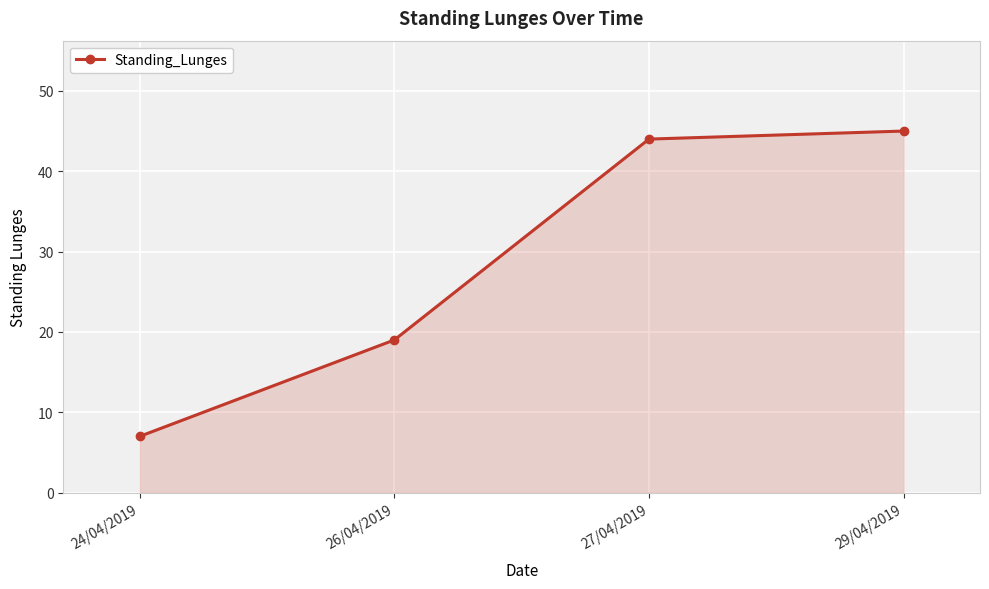

Which label corresponds to the smallest value in the chart?

24/04/2019